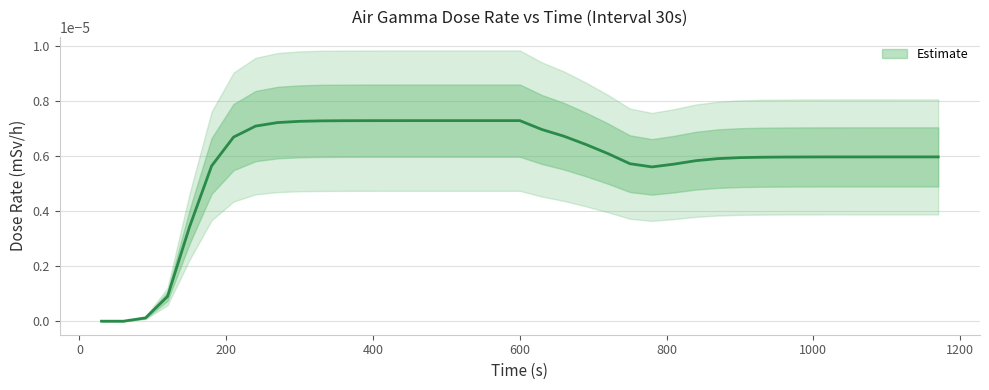

The chart shows a value of 0.0 at 1080. True or false?

False